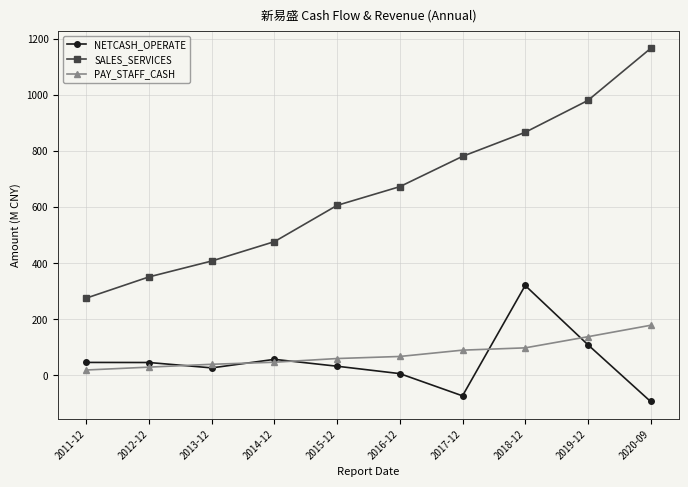

Read the SALES_SERVICES value at 2015-12.

606.4